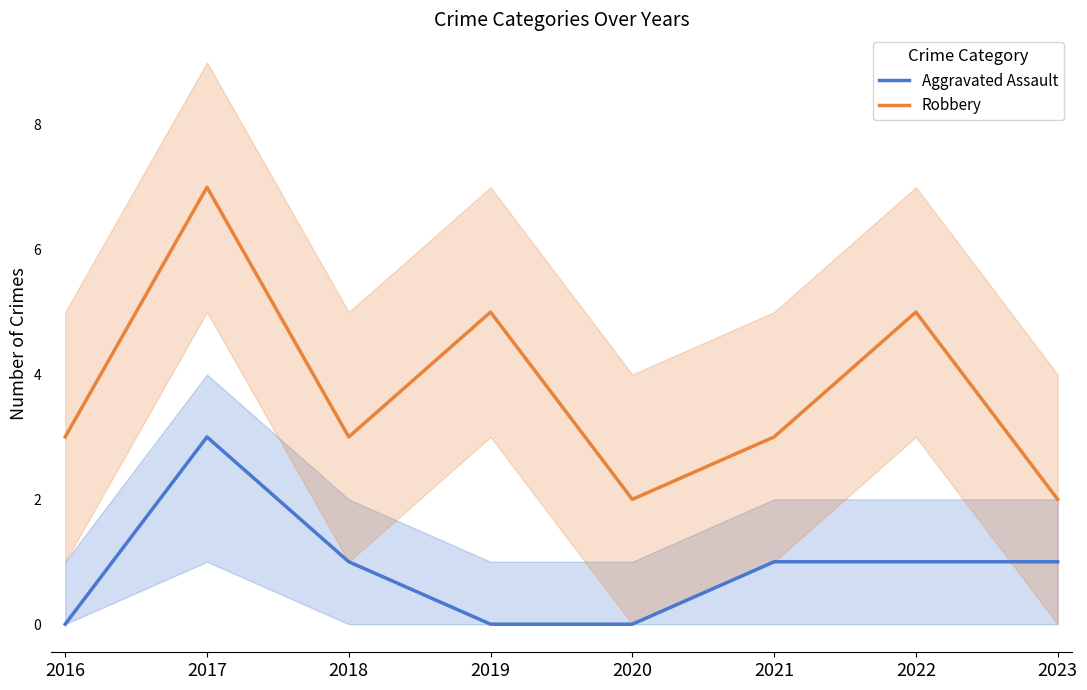

True or false: Robbery and Aggravated Assault cross at least once.

False